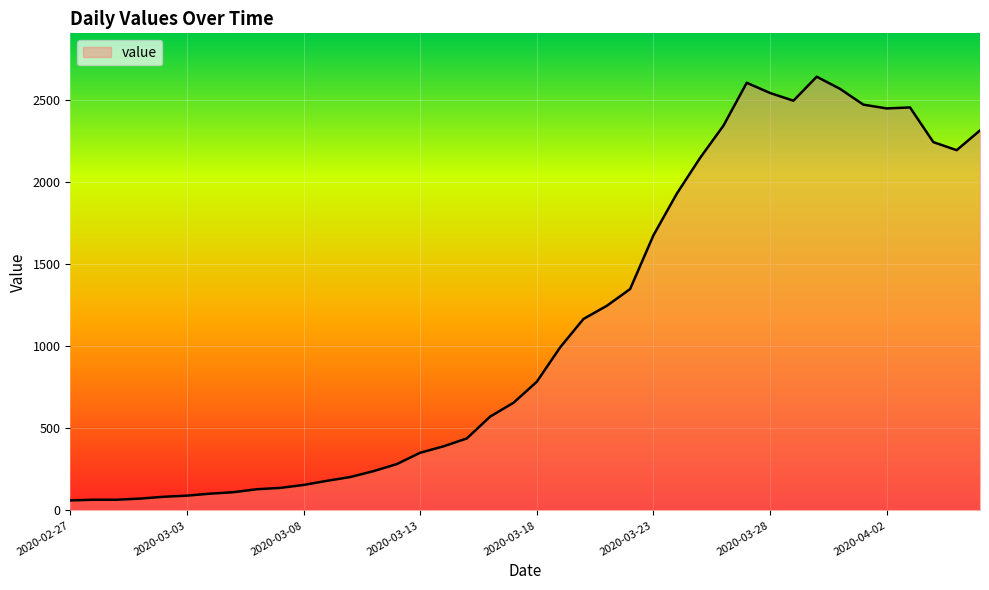

What is the minimum value shown in the chart?

61